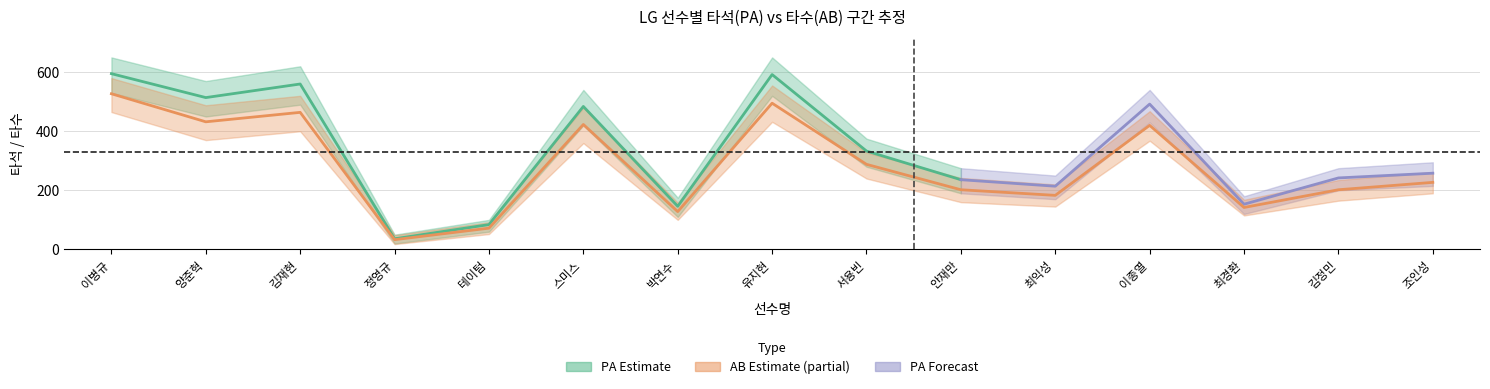

Rank the series by their maximum value, from highest to lowest.

PA_upper, PA_center, AB_upper, PA_lower, AB_center, AB_lower